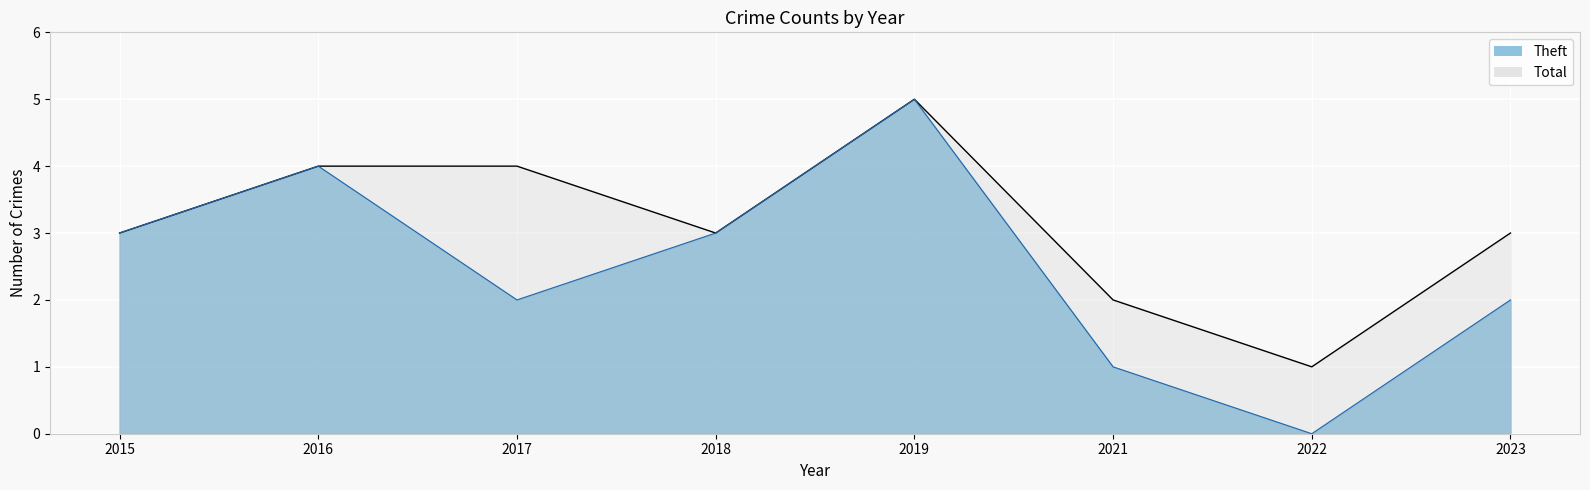

Which category has the lowest value in the Theft series?

2022